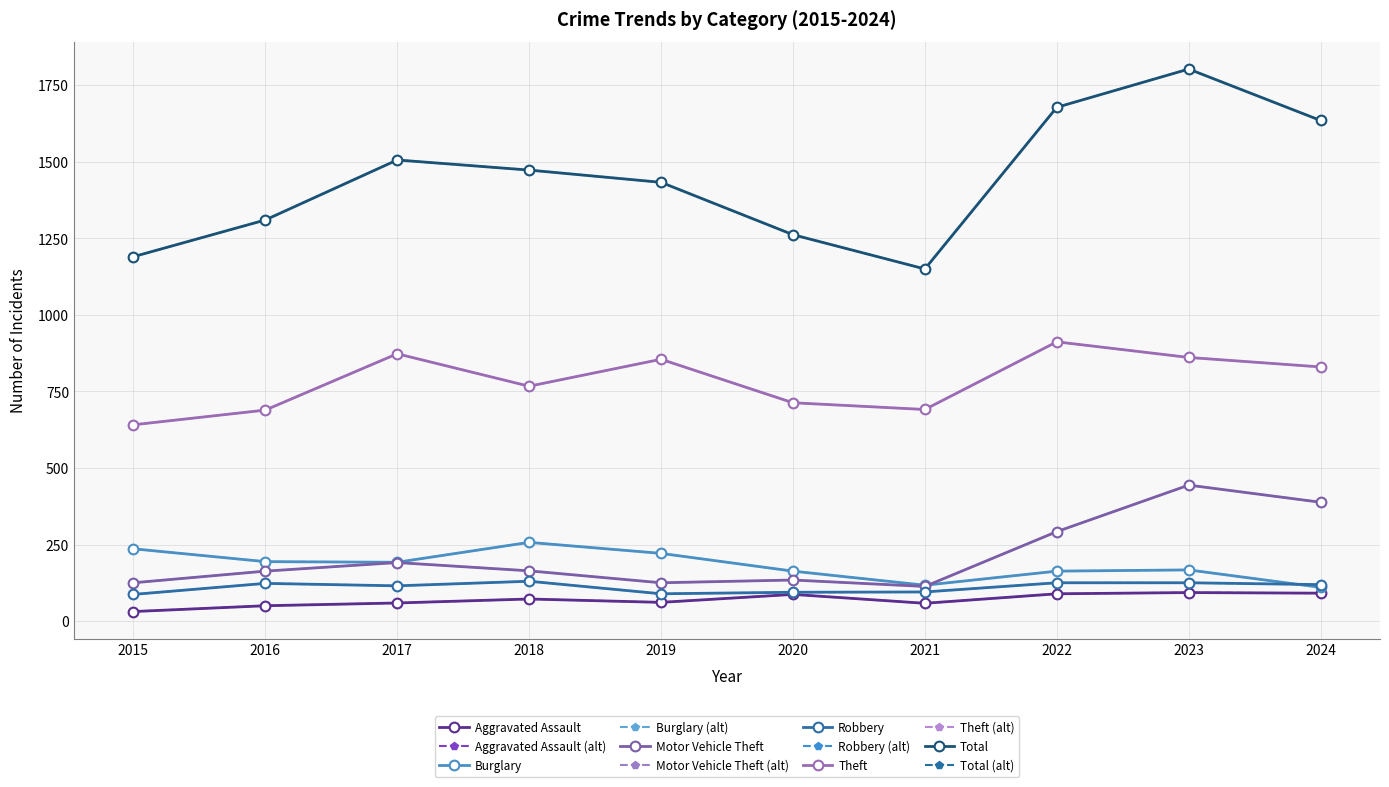

Which series has the widest spread of values?

Total